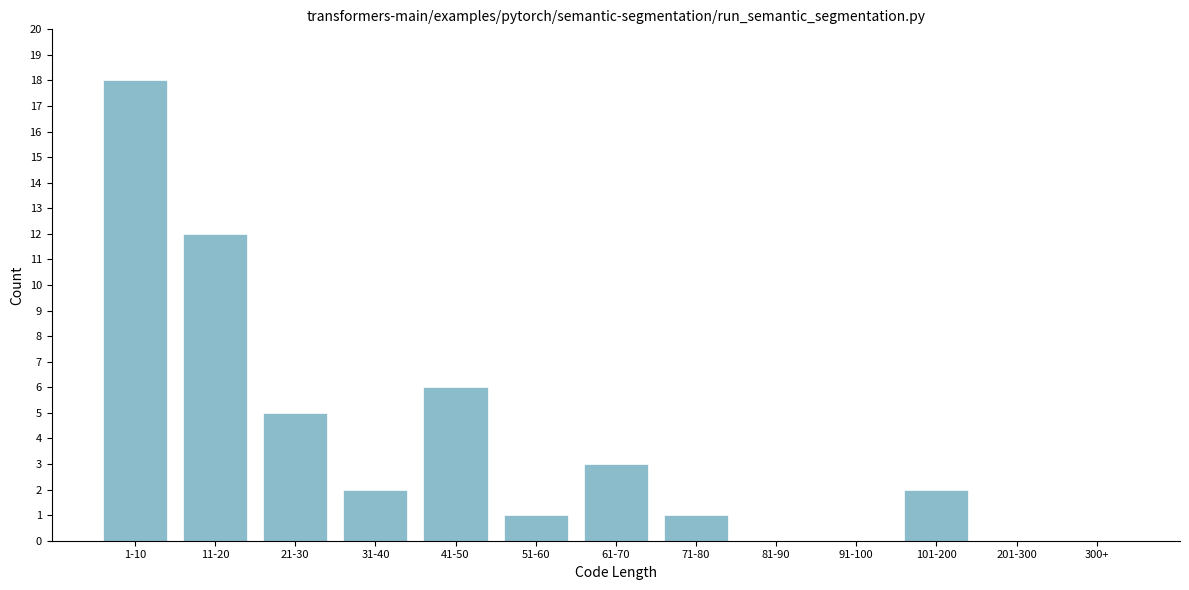

Reading left to right, list all the values displayed in this chart.

1-10=18	11-20=12	21-30=5	31-40=2	41-50=6	51-60=1	61-70=3	71-80=1	81-90=0	91-100=0	101-200=2	201-300=0	300+=0